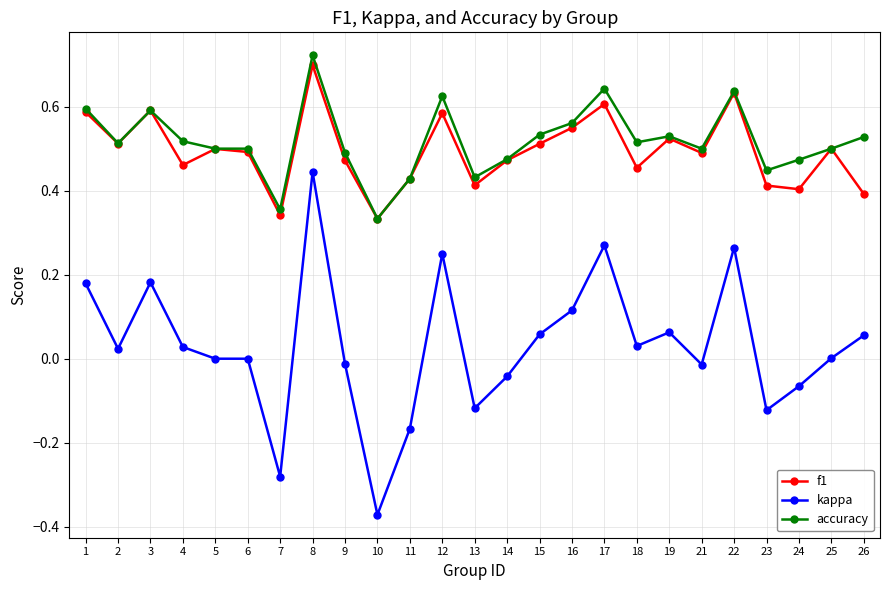

At which category does f1 reach its first local valley?

2